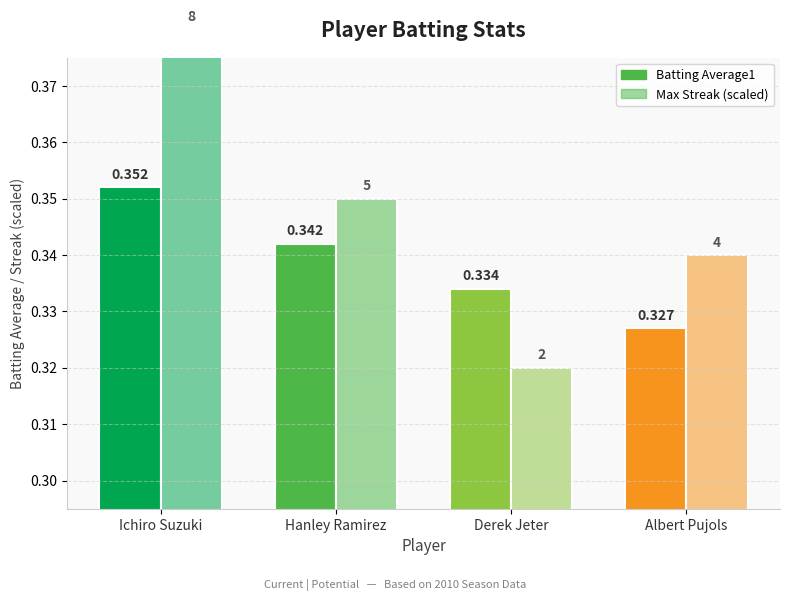

How many bars are there in each group?

2